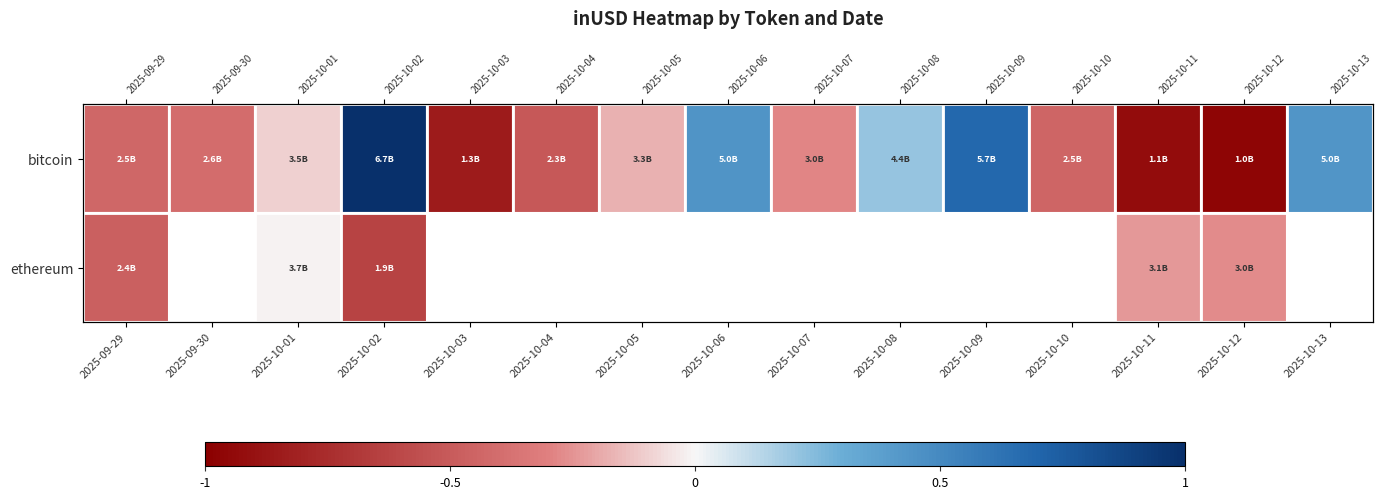

List the series in order of their peak value, lowest first.

row_1, row_0